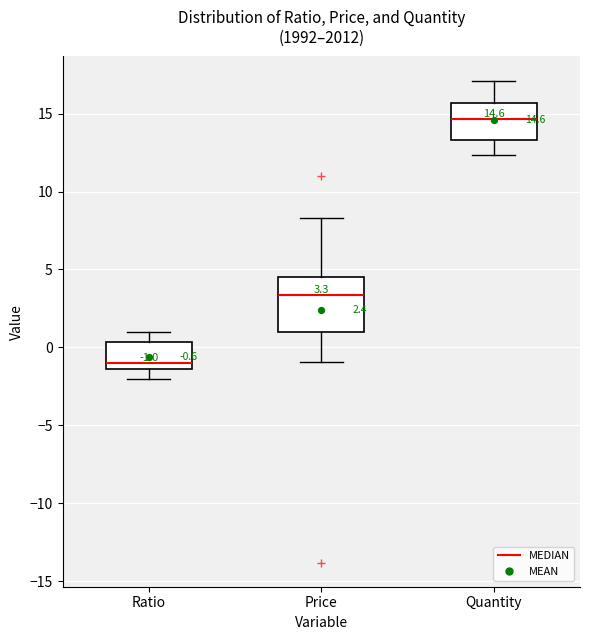

Comparing the boxes themselves (not the whiskers), which one is the tallest?

Price